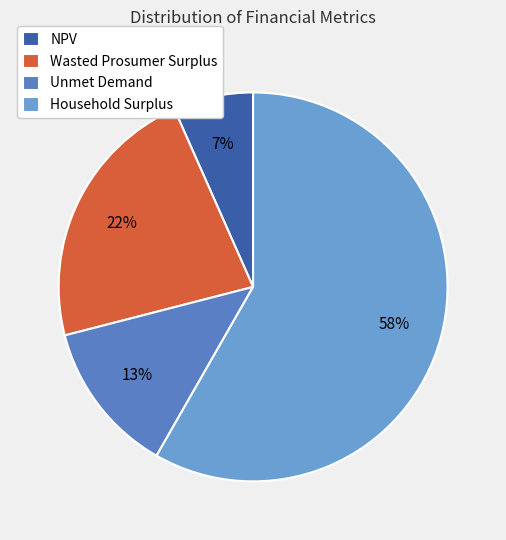

What is the largest slice in the pie chart?

Household Surplus